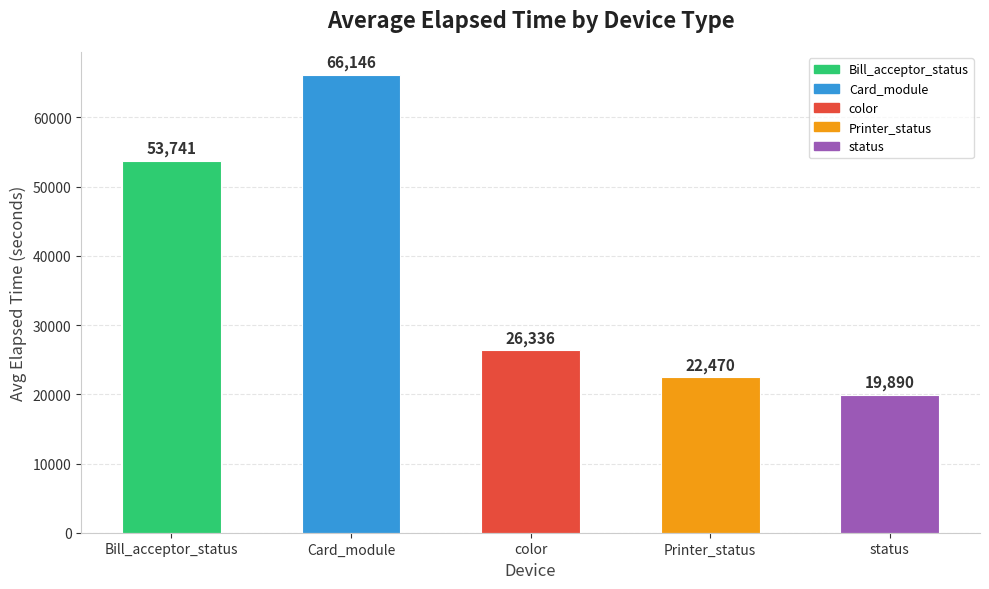

Does the chart contain any negative values?

No